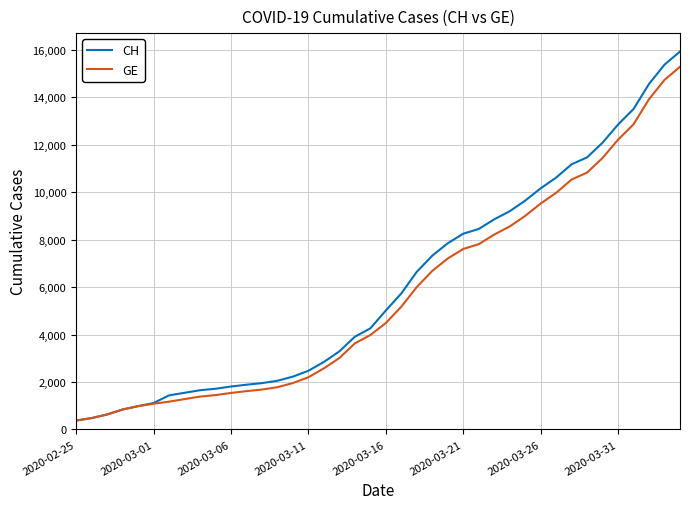

Which series has the widest spread of values?

CH